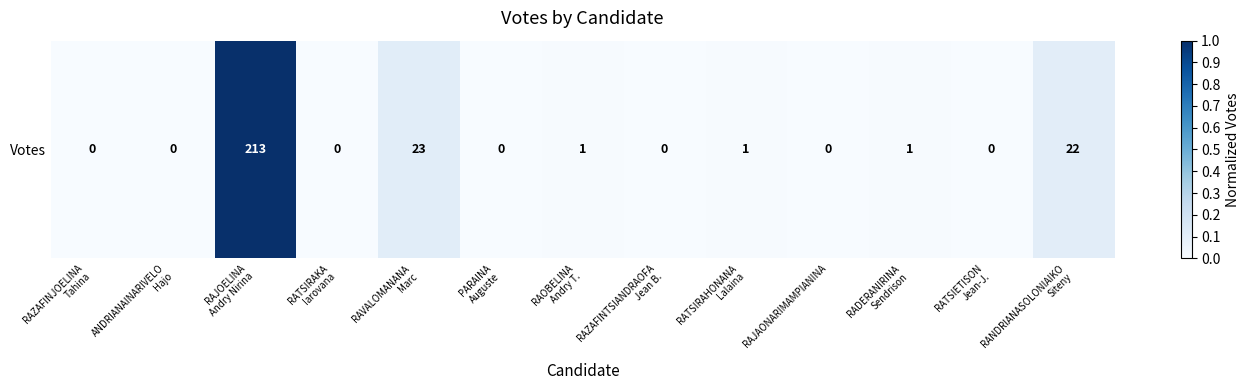

Reading right to left, what are all the values shown in this chart?

RANDRIANASOLONIAIKO
Siteny=0.1	RATSIETISON
Jean-J.=0.0	RADERANIRINA
Sendrison=0.0	RAJAONARIMAMPIANINA=0.0	RATSIRAHONANA
Lalaina=0.0	RAZAFINTSIANDRAOFA
Jean B.=0.0	RAOBELINA
Andry T.=0.0	PARAINA
Auguste=0.0	RAVALOMANANA
Marc=0.1	RATSIRAKA
Iarovana=0.0	RAJOELINA
Andry Nirina=1.0	ANDRIANAINARIVELO
Hajo=0.0	RAZAFINJOELINA
Tahina=0.0